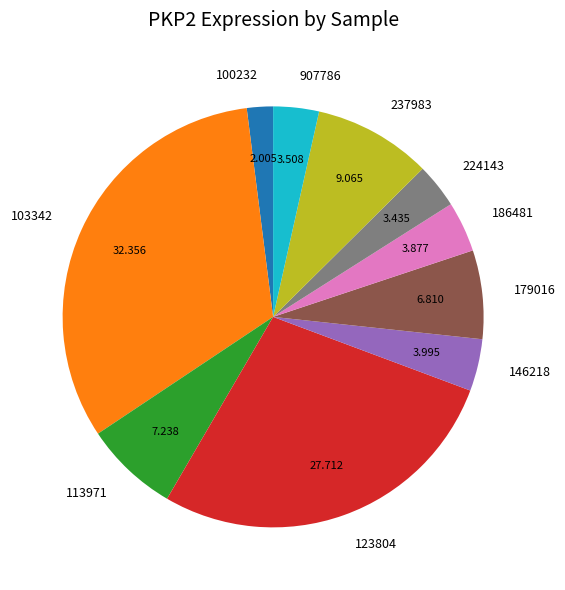

Which category has the biggest portion of the pie?

103342